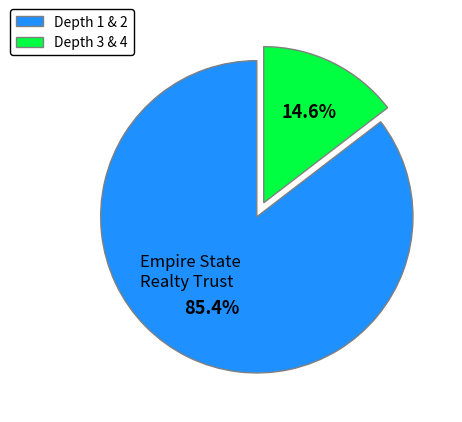

How many slices are in this pie chart?

2